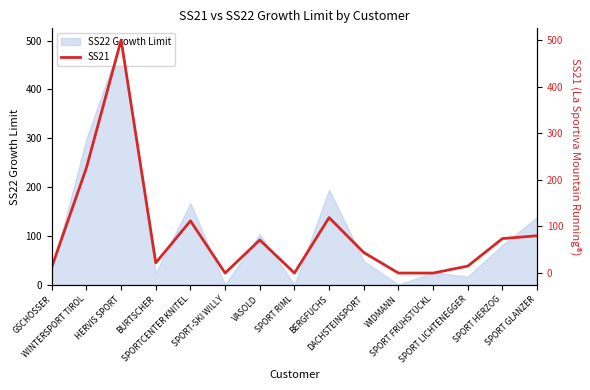

How many lines are shown in the chart?

1